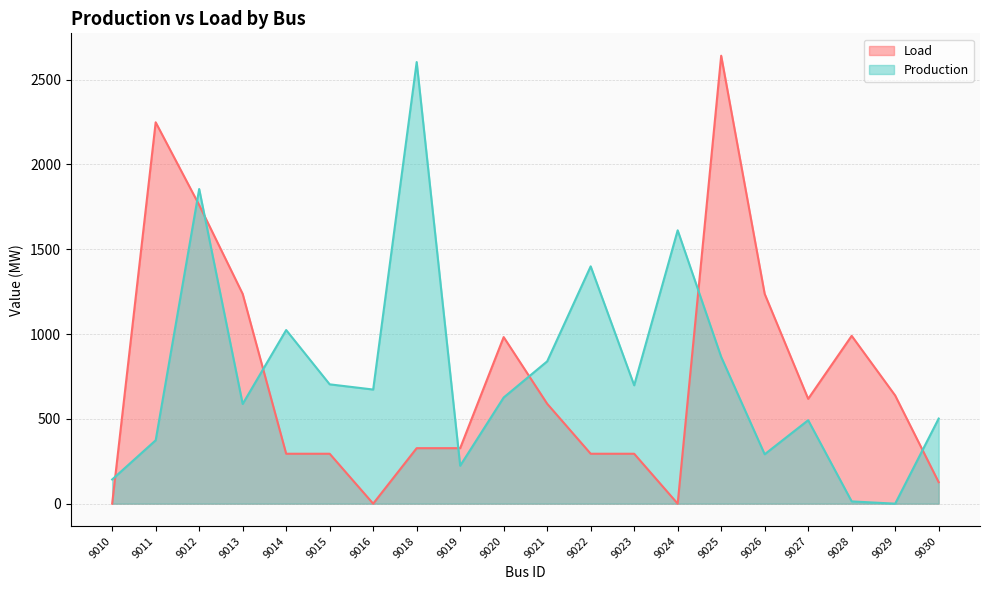

In Production, how many points are higher than both neighbors (excluding endpoints)?

6